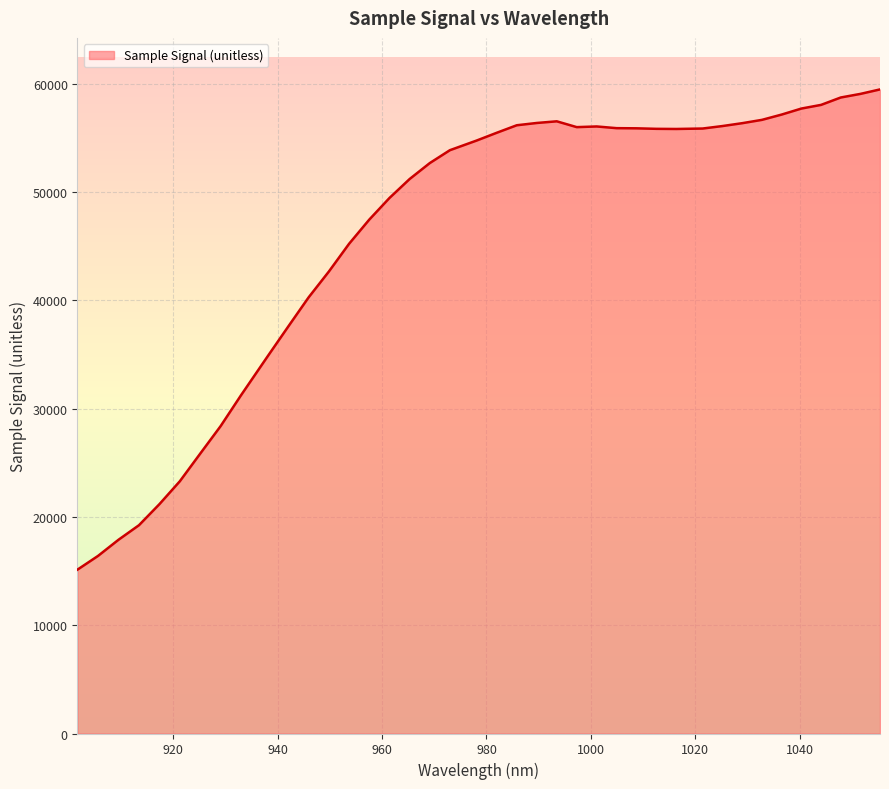

What is the difference between the maximum and minimum values?

44347